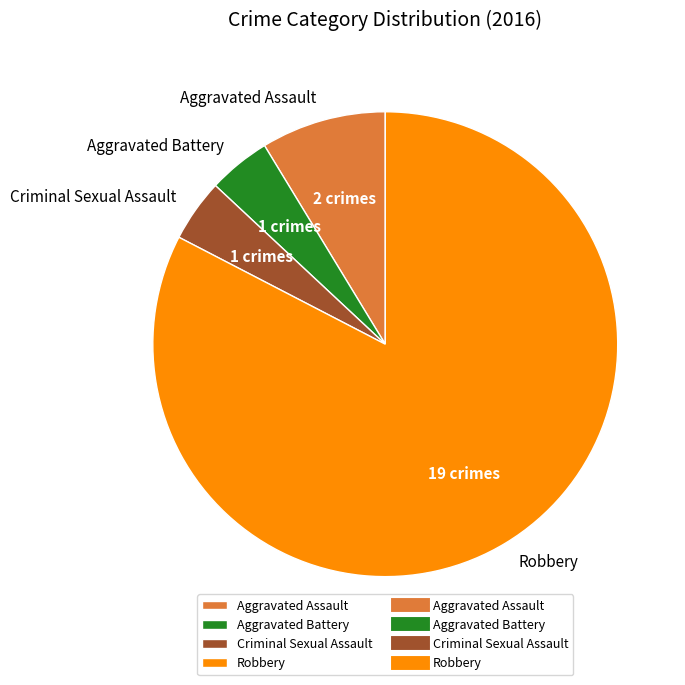

Which slice is the largest?

Robbery